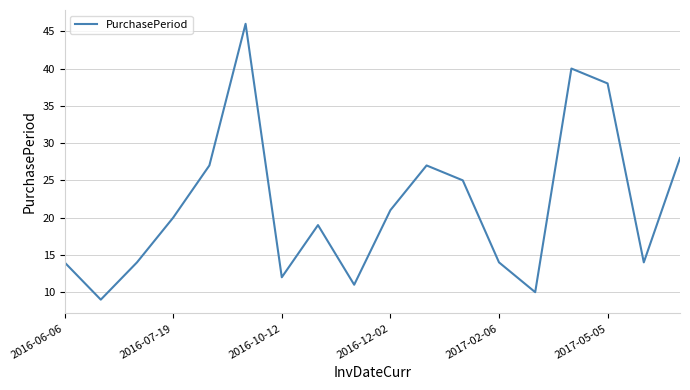

What is the maximum value shown in the chart?

46